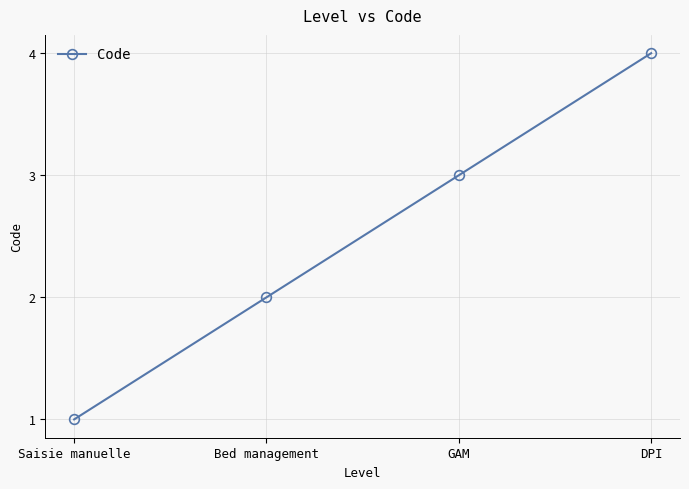

What is the ratio of the value at Saisie manuelle to the value at GAM?

0.3